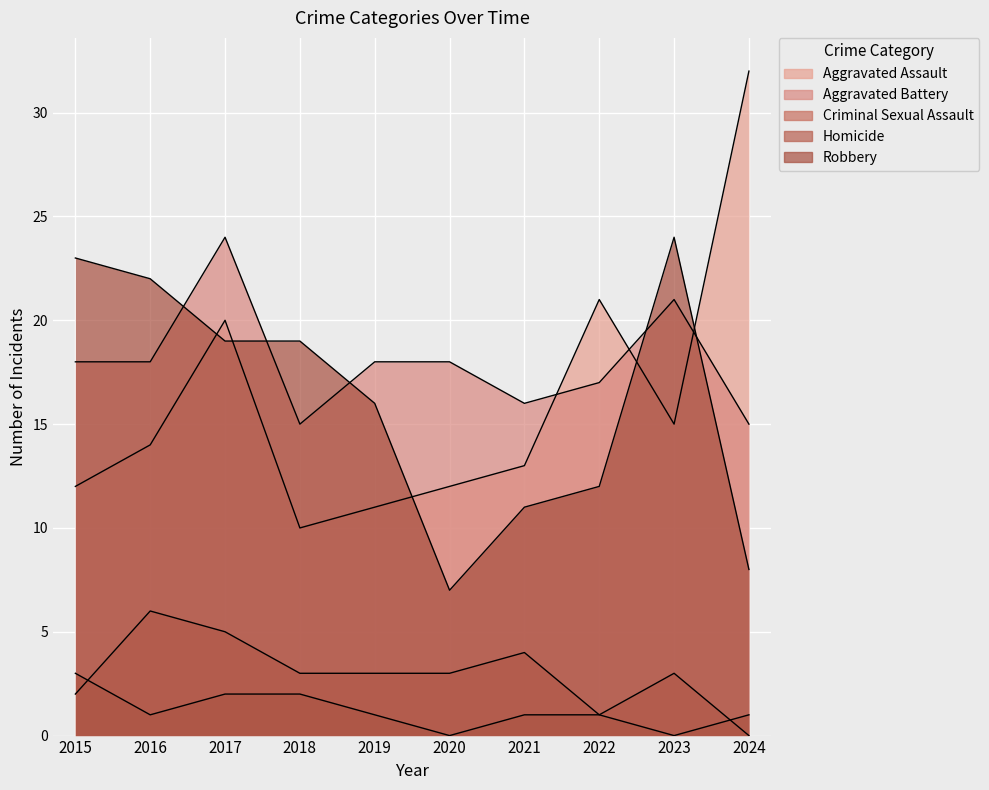

Where is the first local maximum for Robbery?

2023